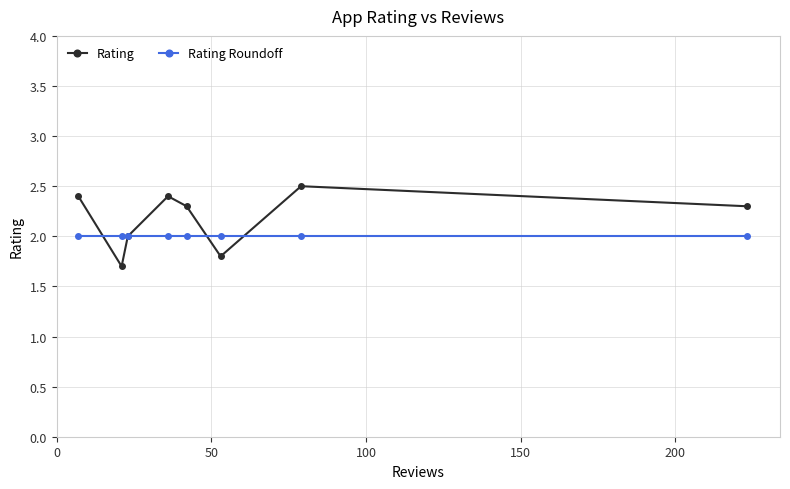

Which series has the largest range (max minus min)?

Rating